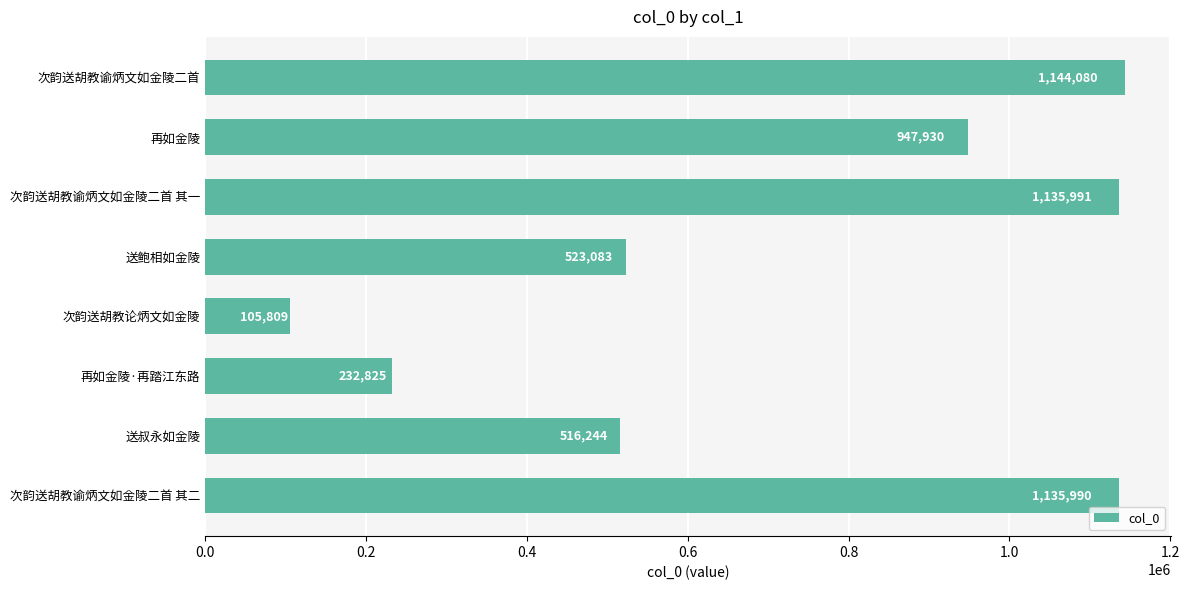

Rank the categories by value from lowest to highest.

次韵送胡教论炳文如金陵, 再如金陵·再踏江东路, 送叔永如金陵, 送鲍相如金陵, 再如金陵, 次韵送胡教谕炳文如金陵二首 其二, 次韵送胡教谕炳文如金陵二首 其一, 次韵送胡教谕炳文如金陵二首